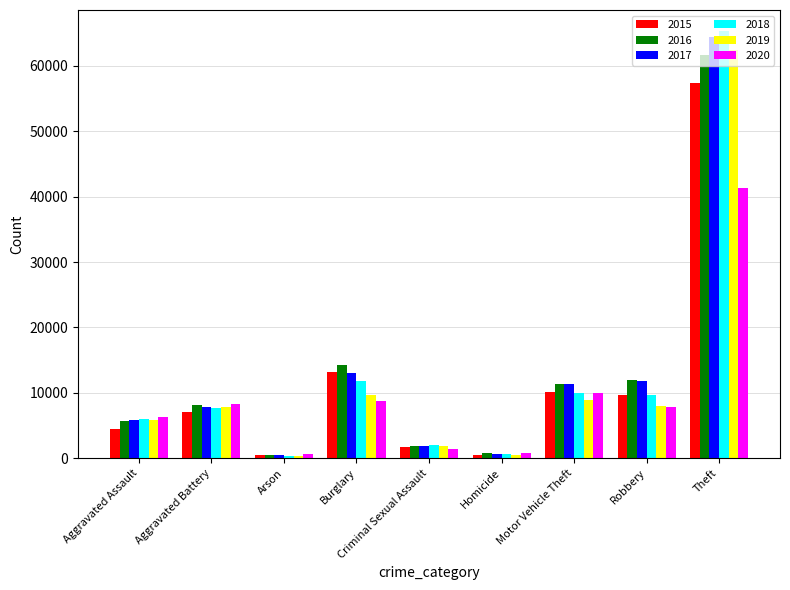

At which label is 2018 closest to 32828?

Burglary